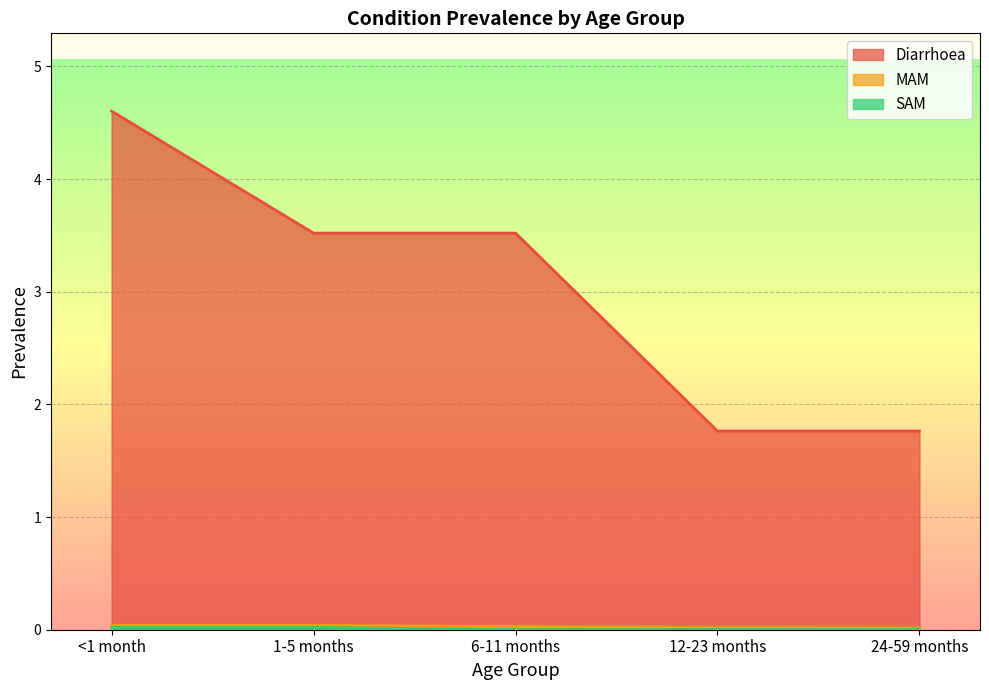

What is the greatest value displayed?

4.6